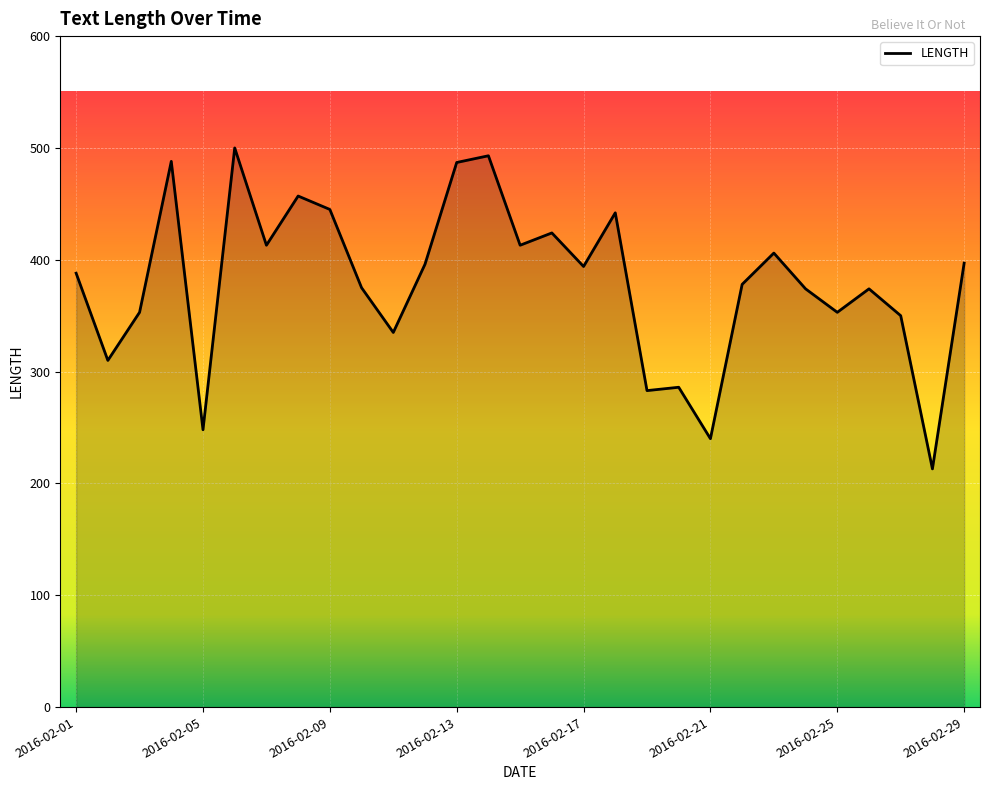

What is the difference between the maximum and minimum values?

287